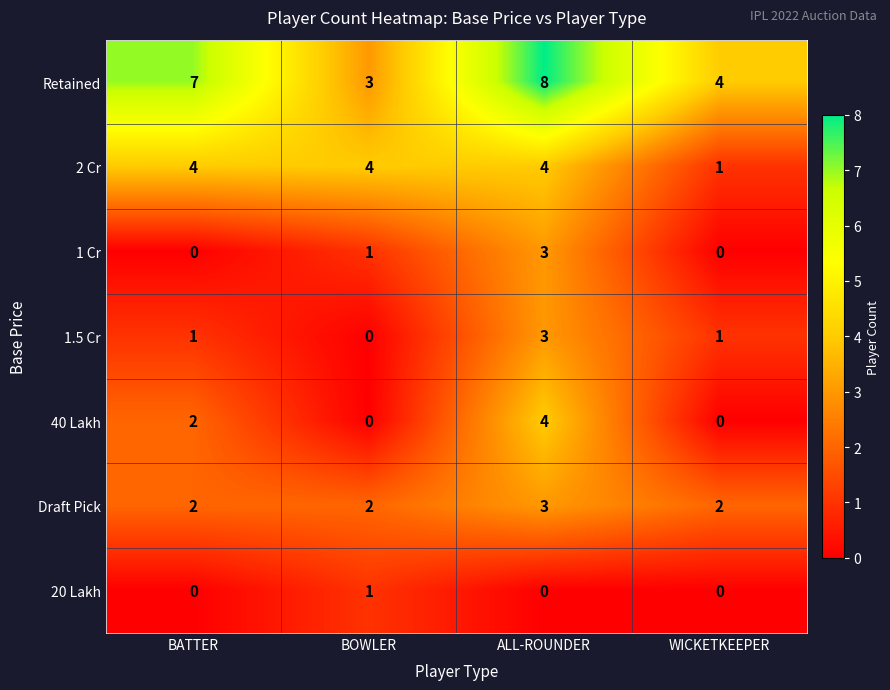

The Draft Pick series shows 3 at BOWLER. True or false?

False